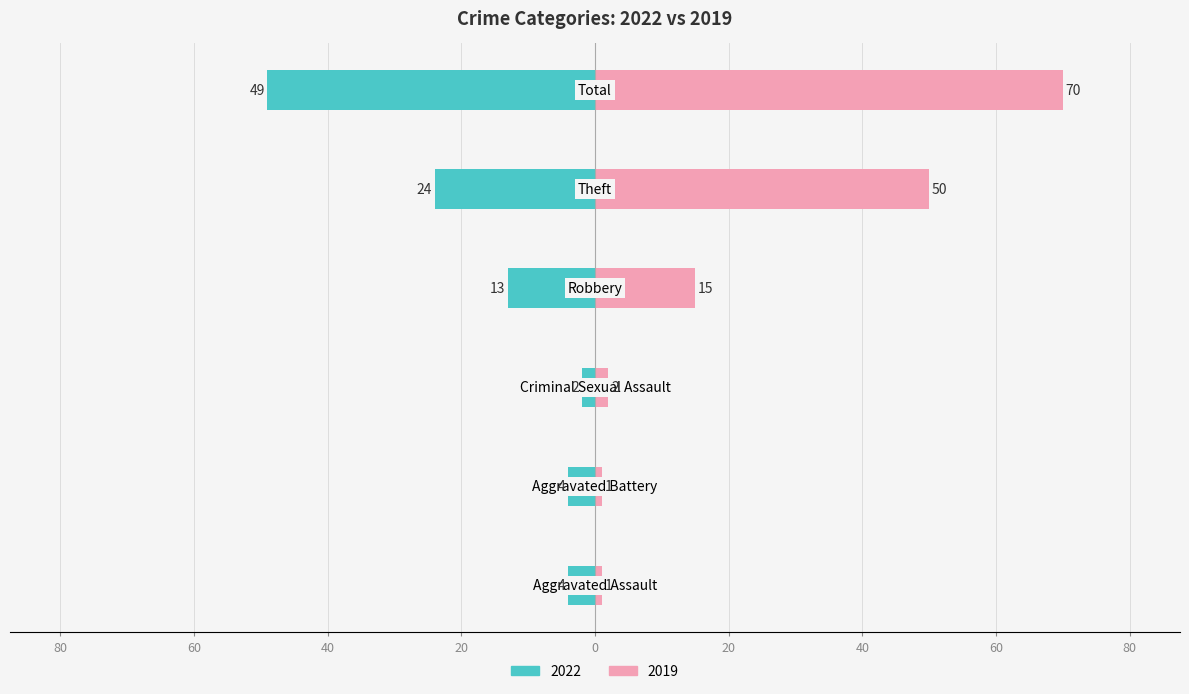

Reading left to right, extract all data points from this chart.

2022: -4	-4	-2	-13	-24	-49
2019: 1	1	2	15	50	70